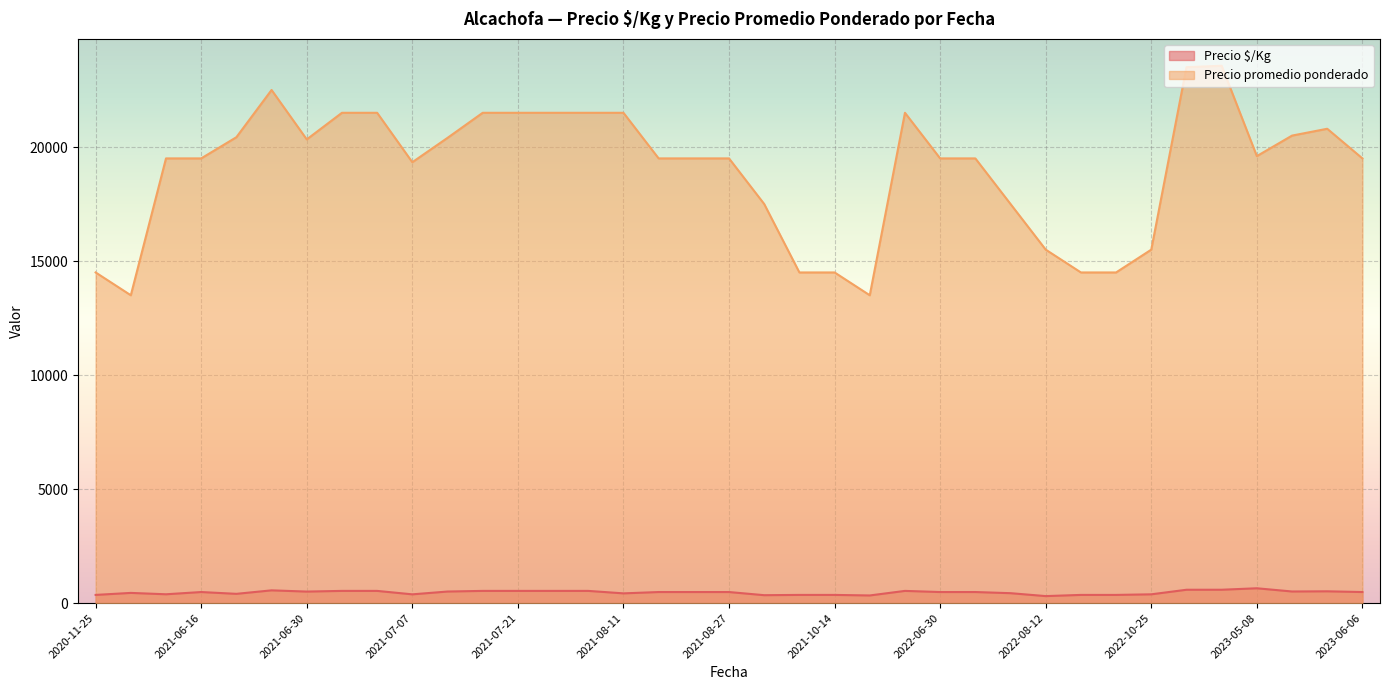

True or false: Precio $/Kg and Precio promedio ponderado cross at least once.

False